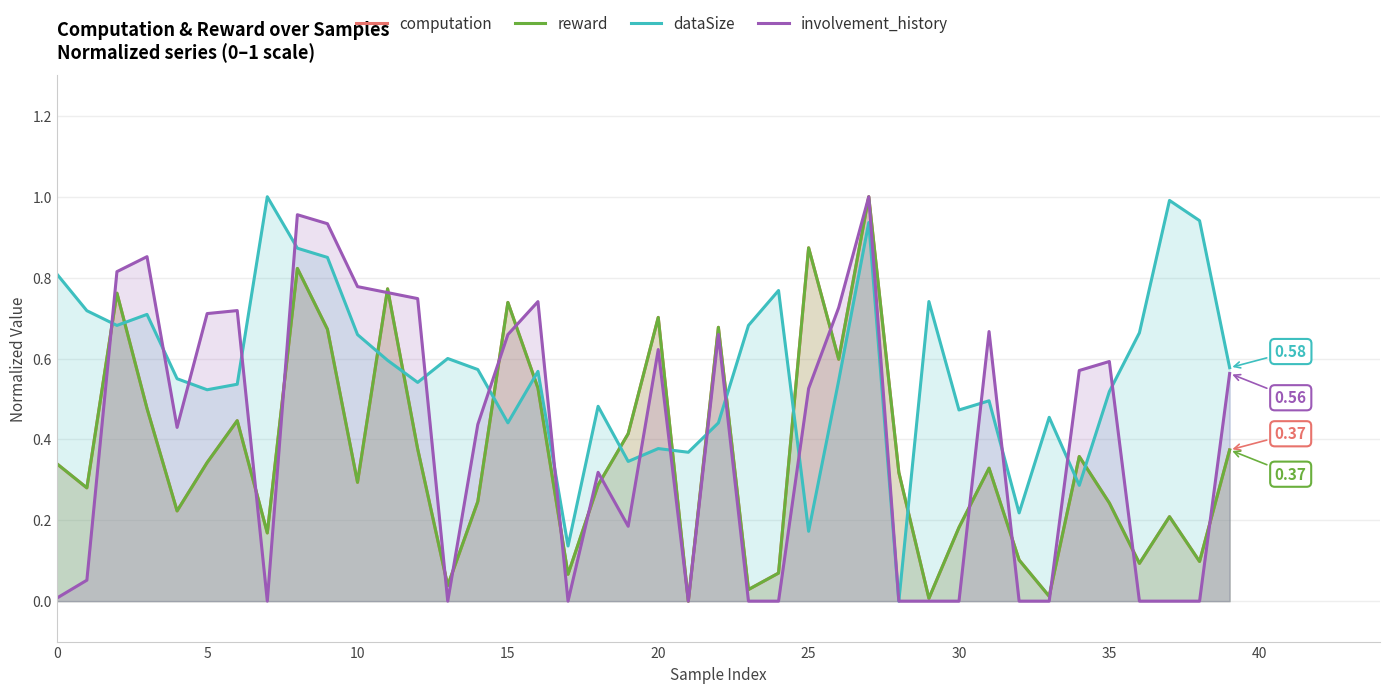

What is the average value of the computation series?

0.4